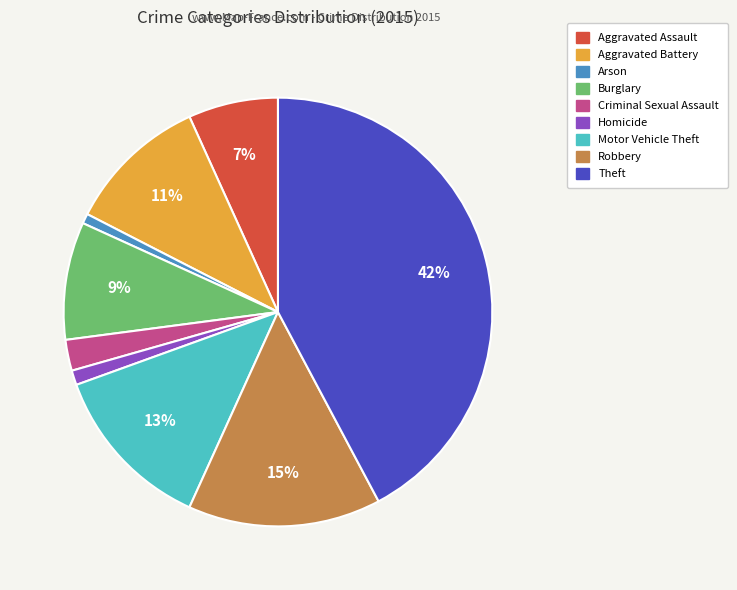

Is it true that Aggravated Battery is 11% of the pie?

True